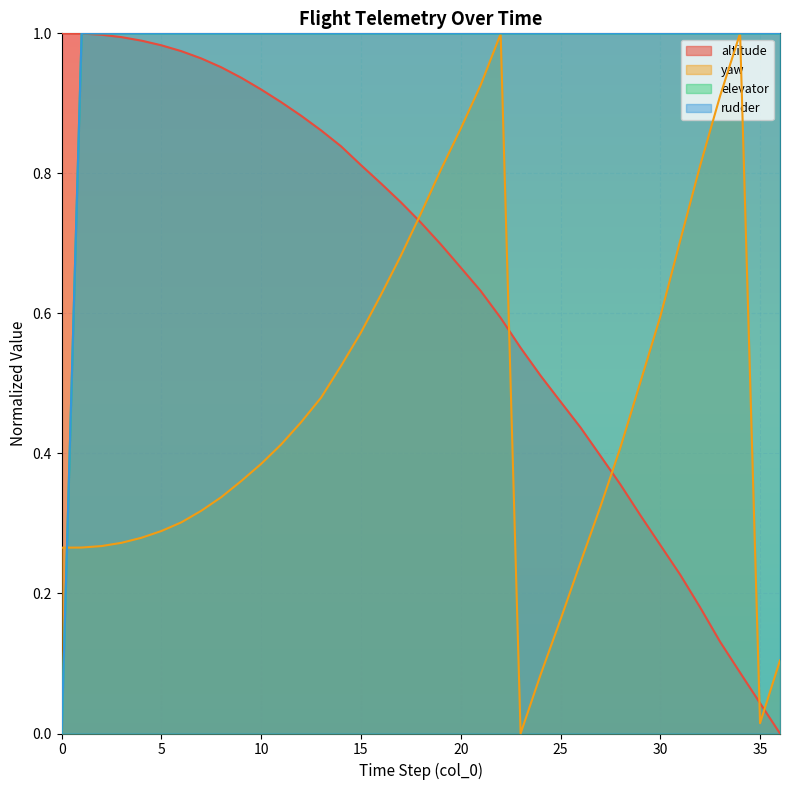

What is the value of the yaw point at the 27th from the left?

0.2